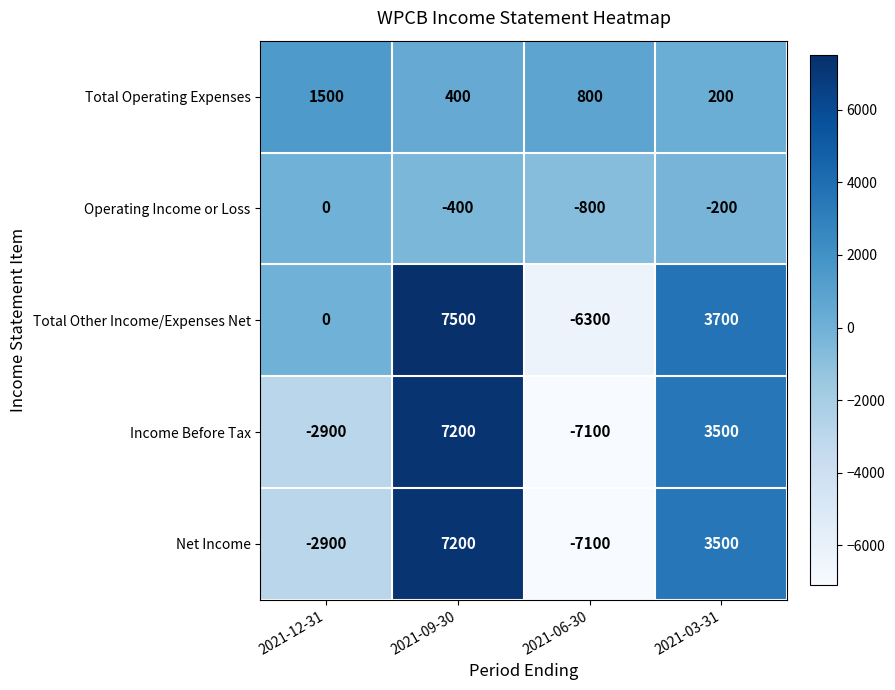

What is the difference between the second highest and second lowest values in the Total Operating Expenses series?

400